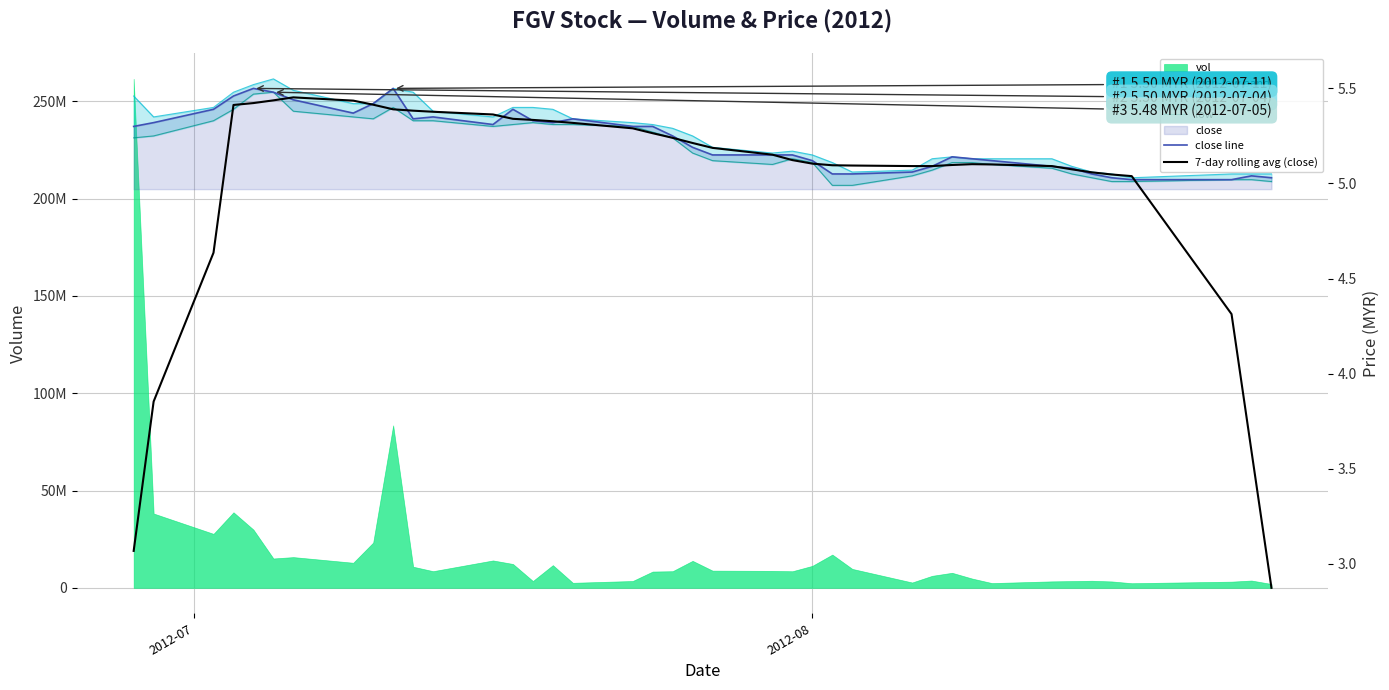

What is the average value of the 7-day rolling avg (close) series?

5.0